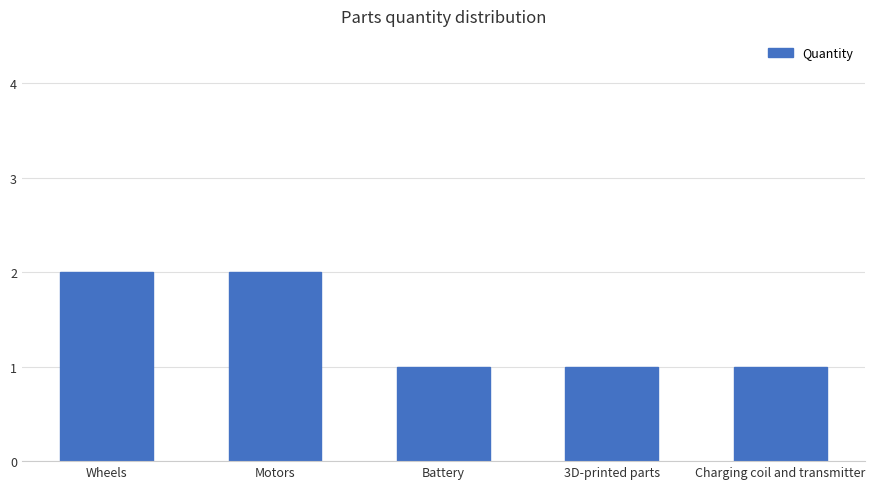

What is the sum of all values?

7